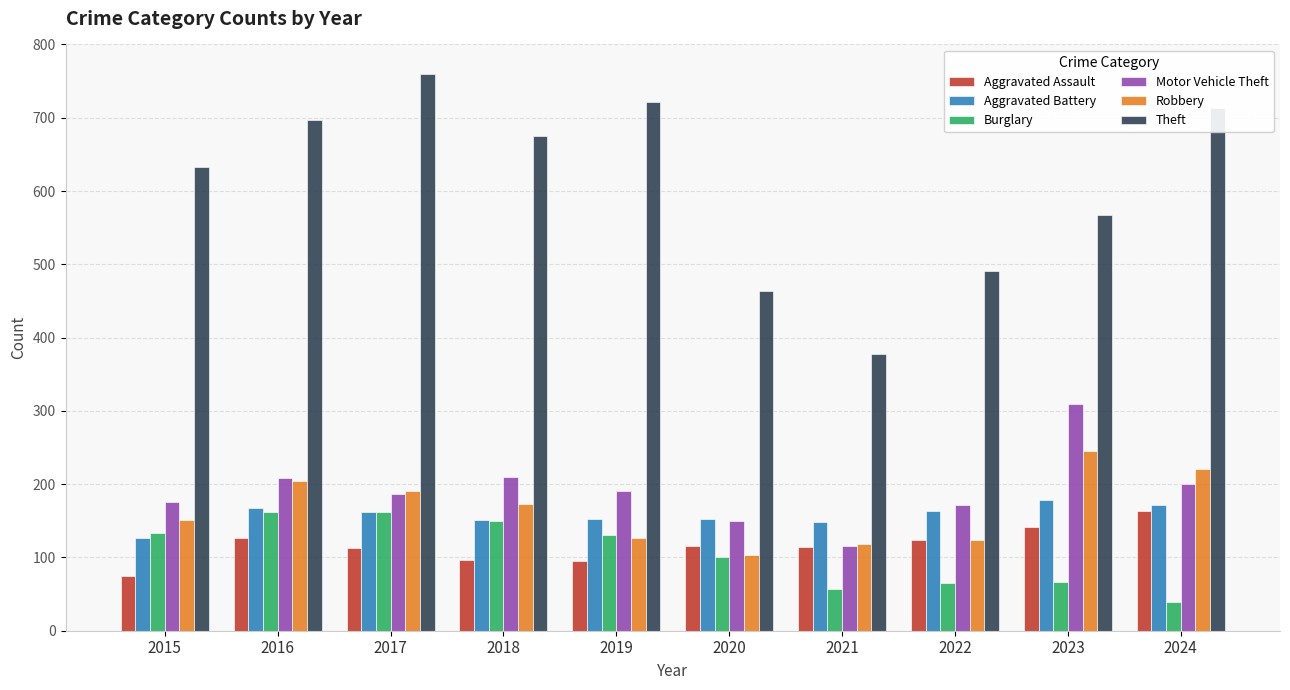

Read the Motor Vehicle Theft value at 2019.

191